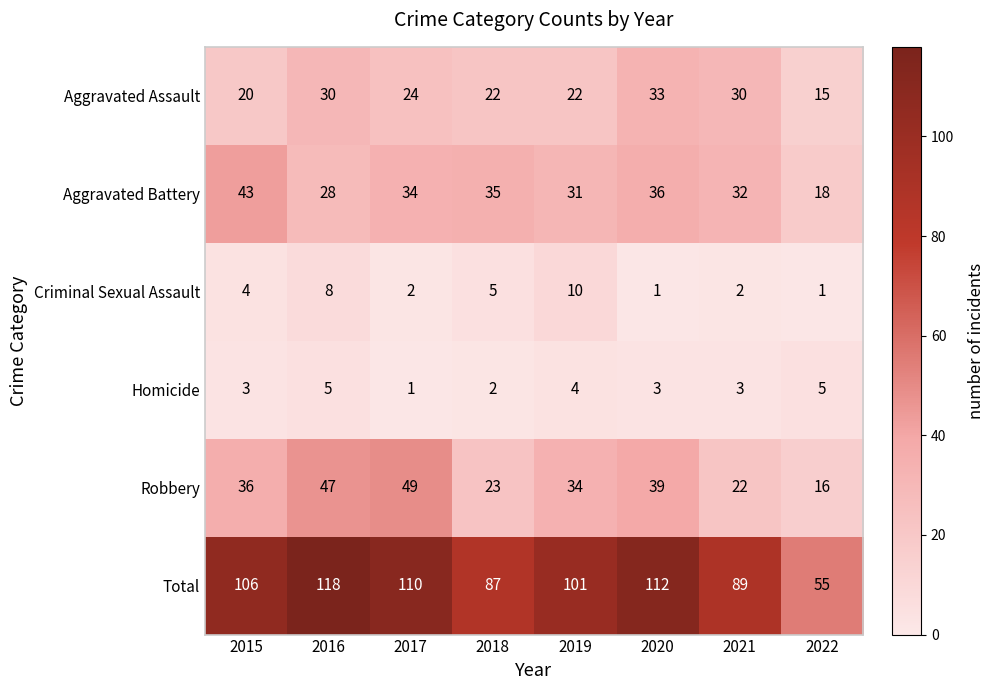

What is the difference between the maximum and minimum values in the Robbery series?

33